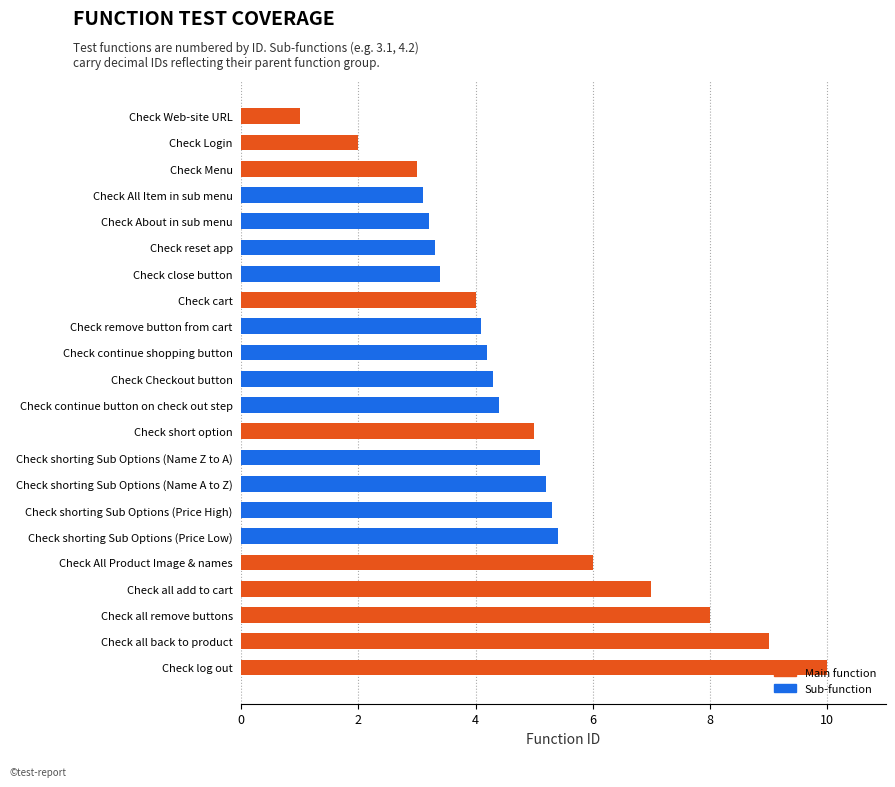

What is the greatest value displayed?

10.0